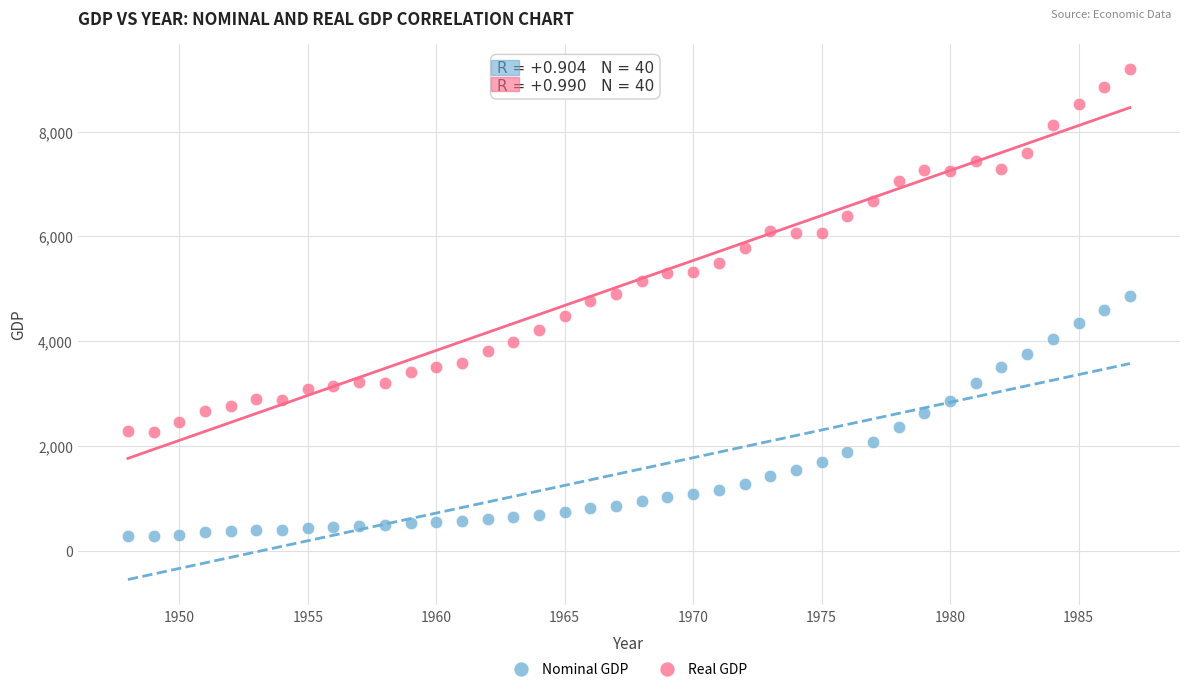

Which series has the largest Y range (max minus min)?

Real GDP